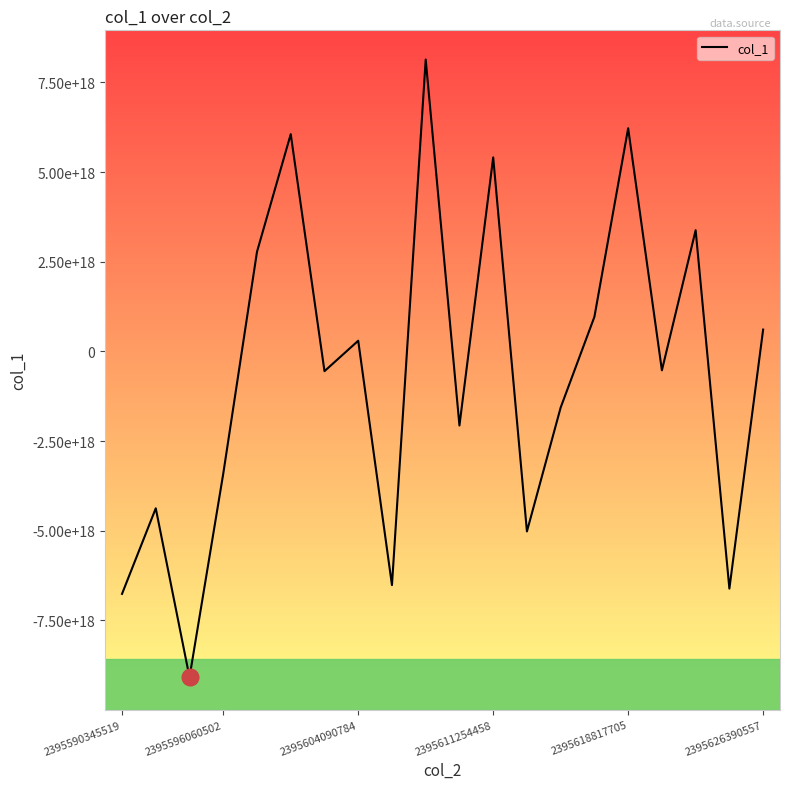

What is the average value?

-631322841909248256